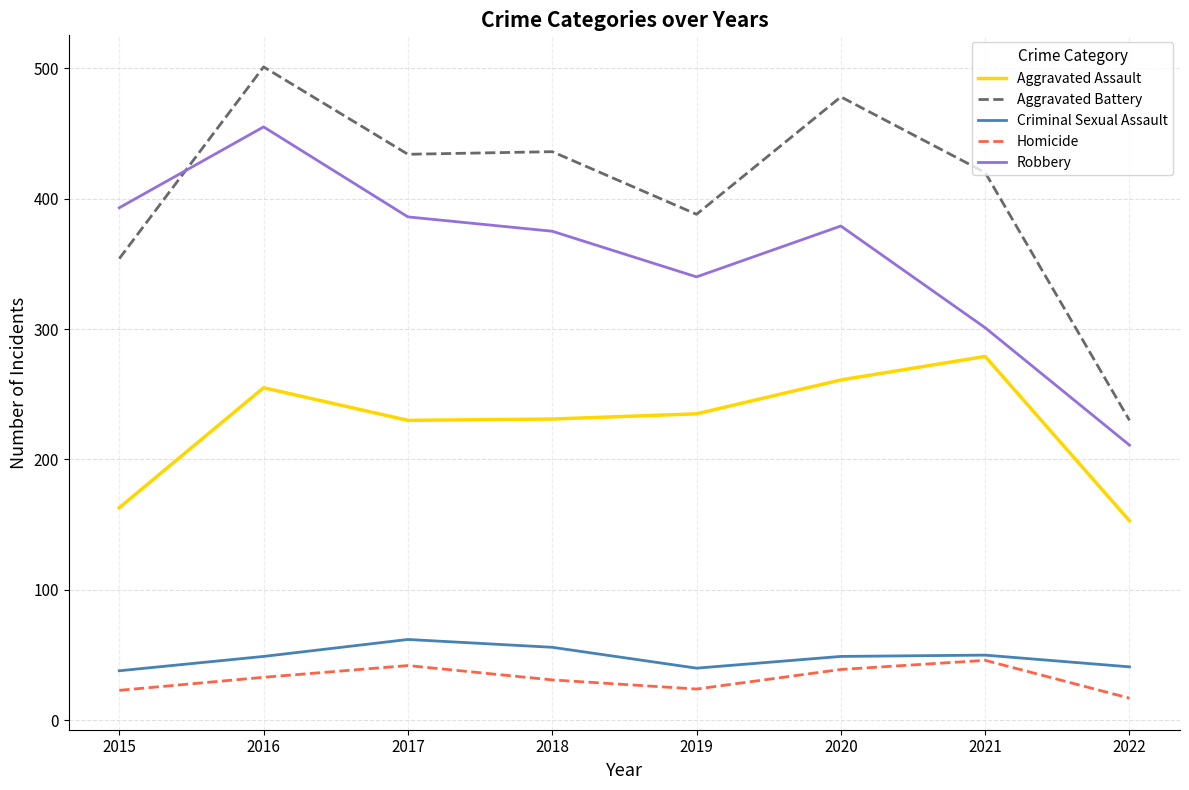

What is the total value across all series at 2020?

1206